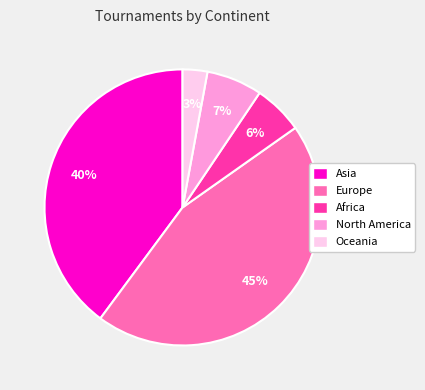

Which slice is the largest?

Europe